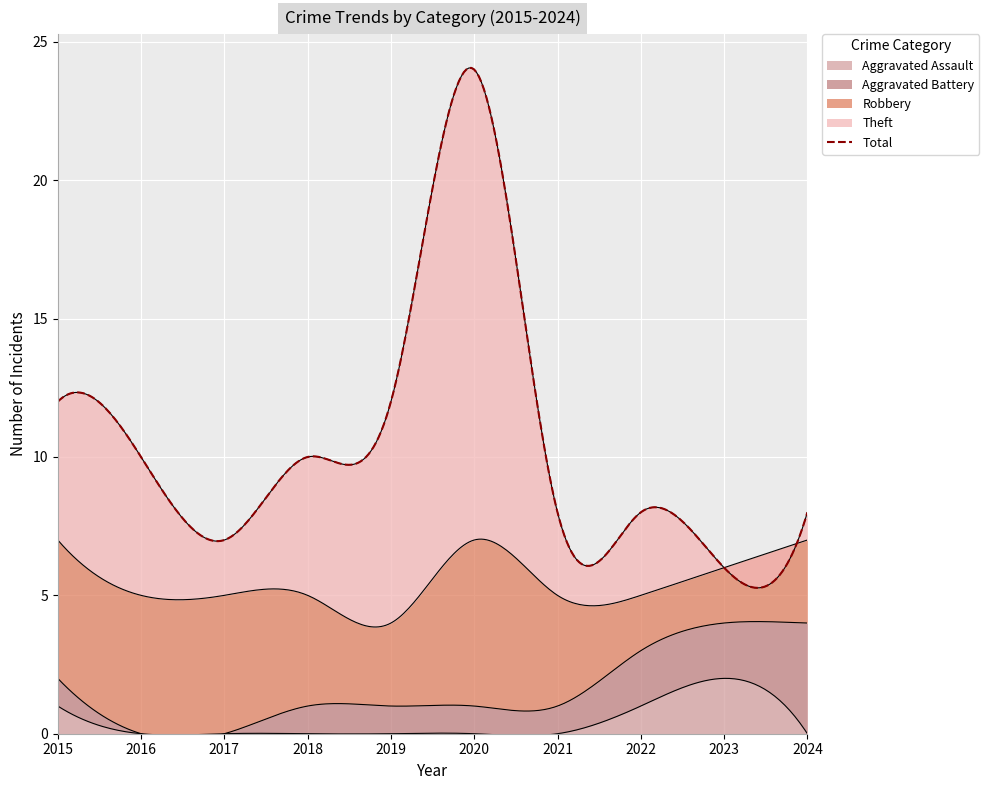

How many values in Aggravated Assault are above zero?

3